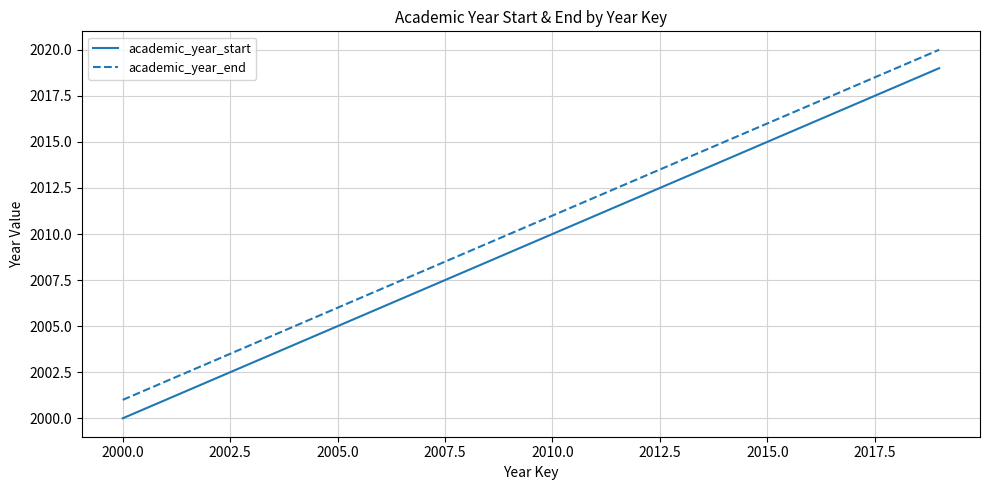

Which series has the largest total across all categories?

academic_year_end